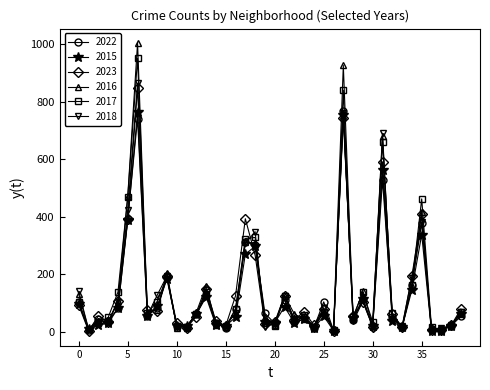

How many data points does each series have?

40